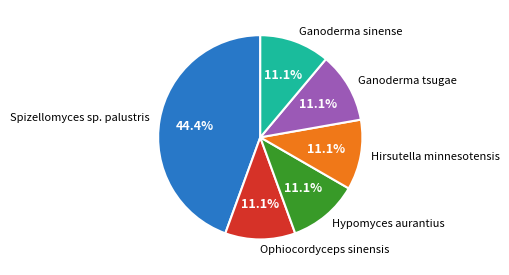

Does Hypomyces aurantius represent more than half of the total?

No